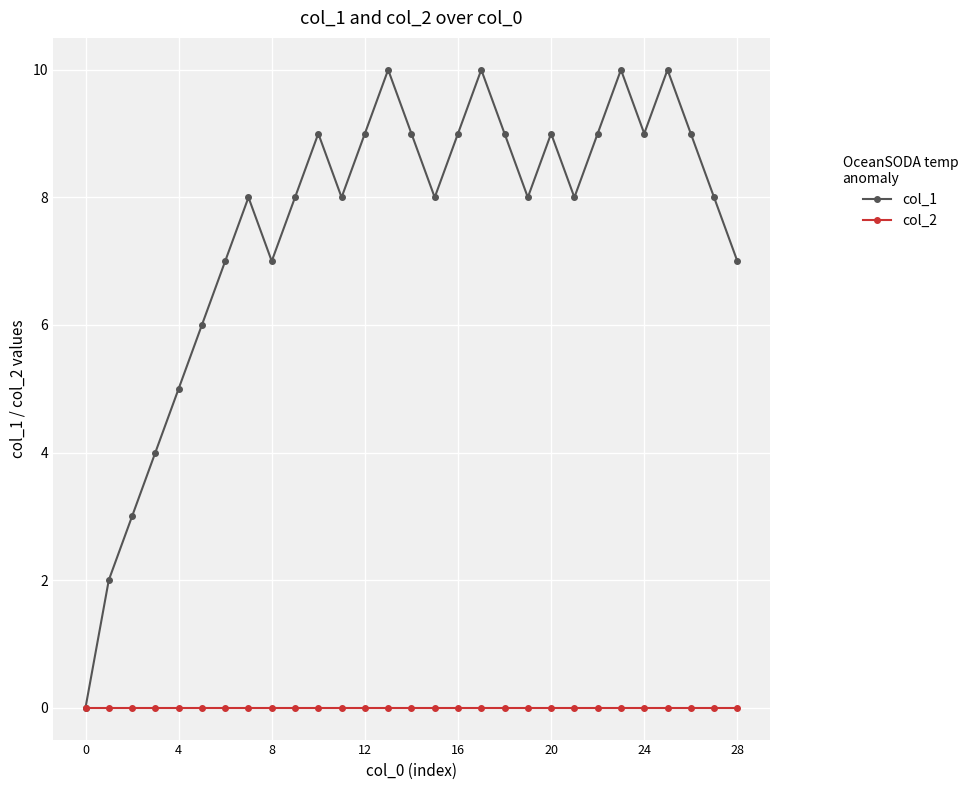

How many lines are shown in the chart?

2